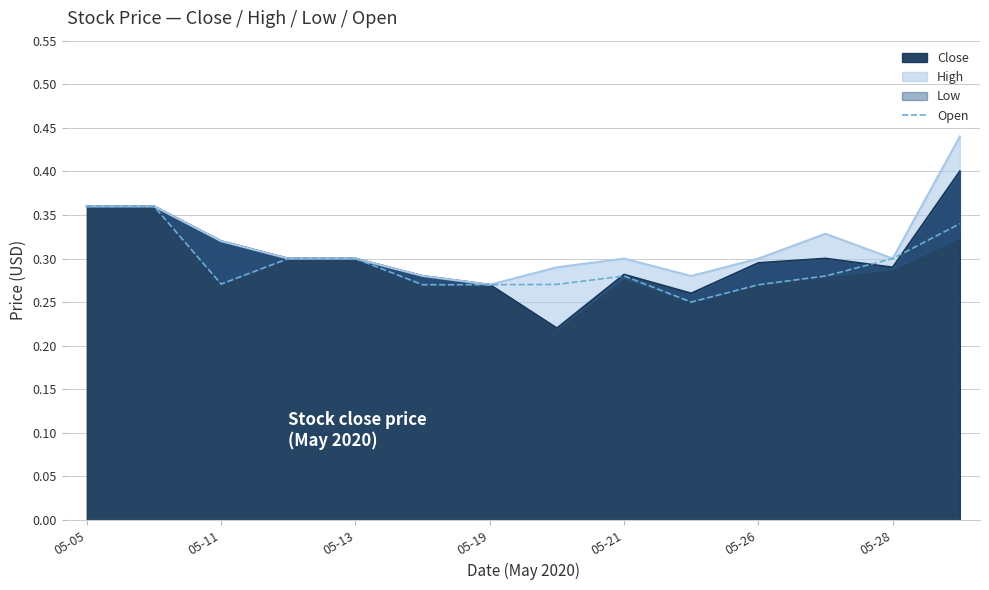

How many interior local peaks (higher than both neighbors) does the data have?

1